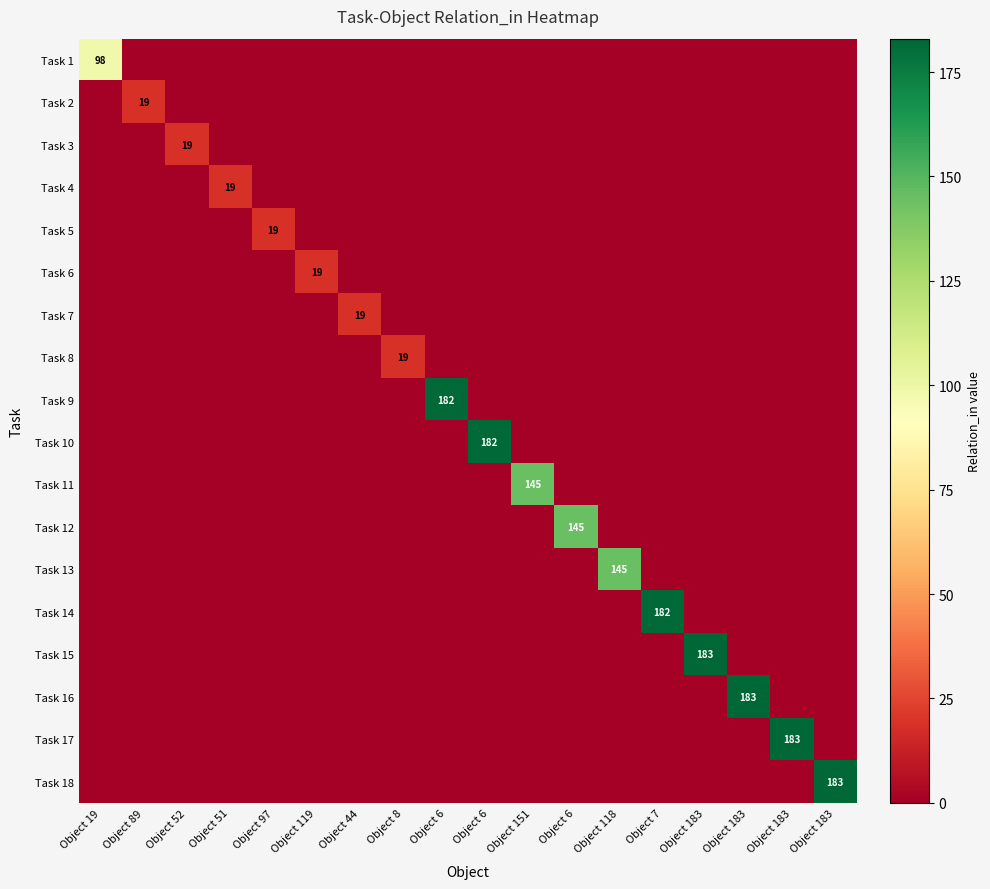

True or false: Task 4 has a value of 0 at Object 118.

True